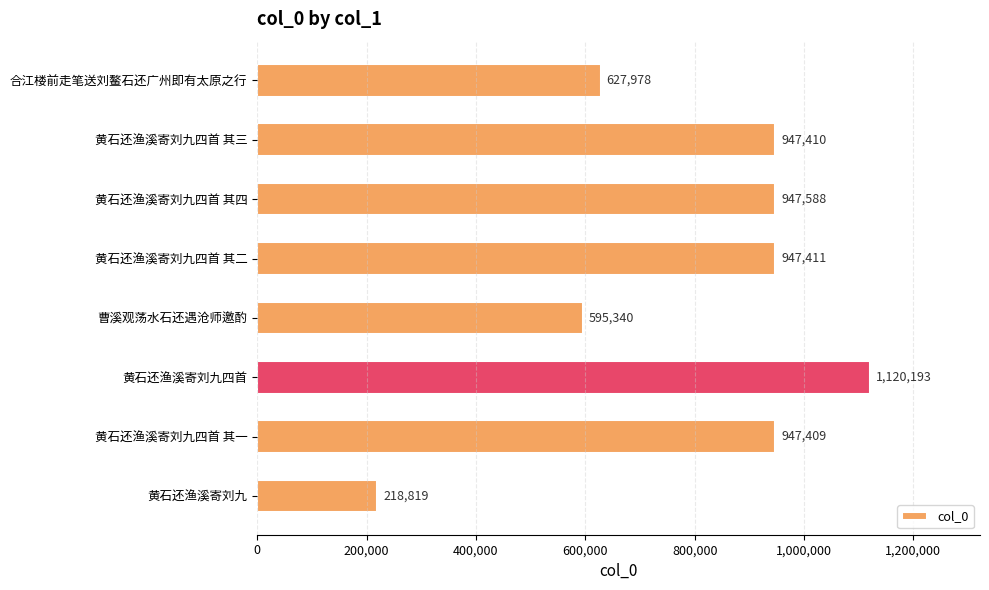

The value at 黄石还渔溪寄刘九四首 其四 is 947588. True or false?

True